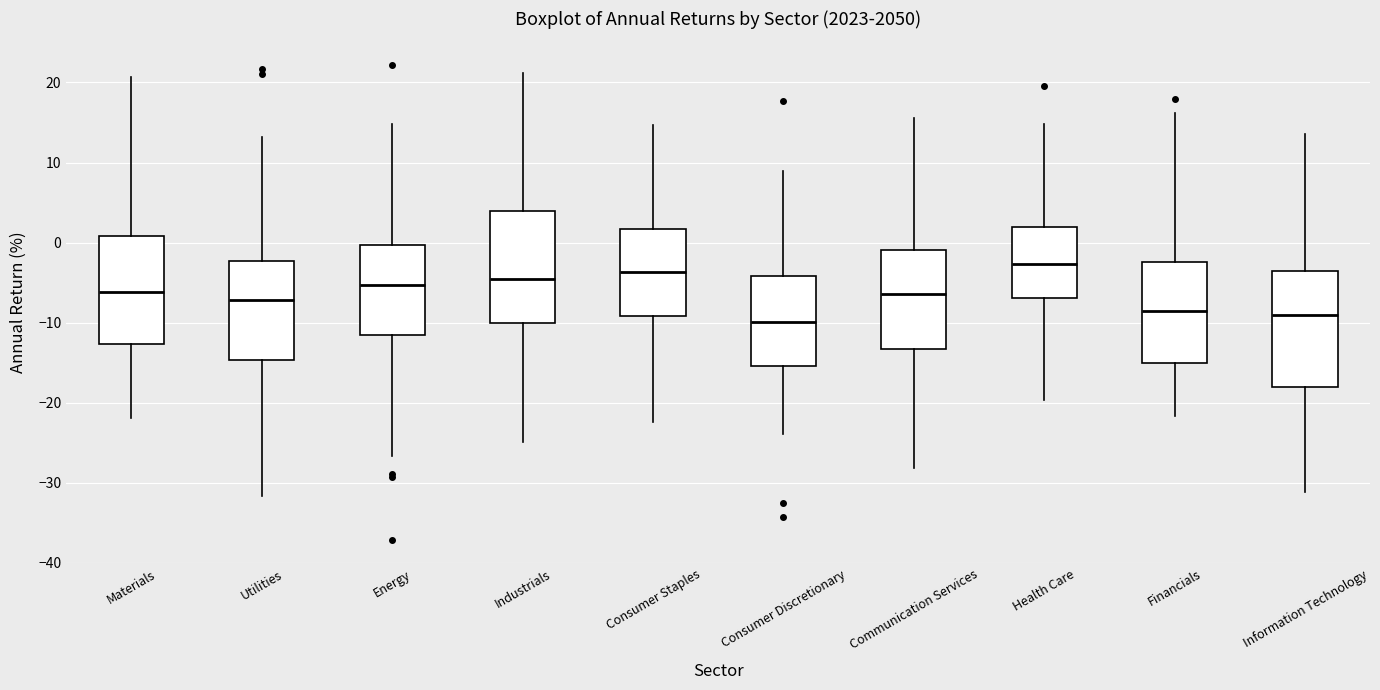

Where is the upper edge of the box for Consumer Discretionary on the y-axis? The values are not printed on the chart, so give them approximately, as read against the axis.

-4